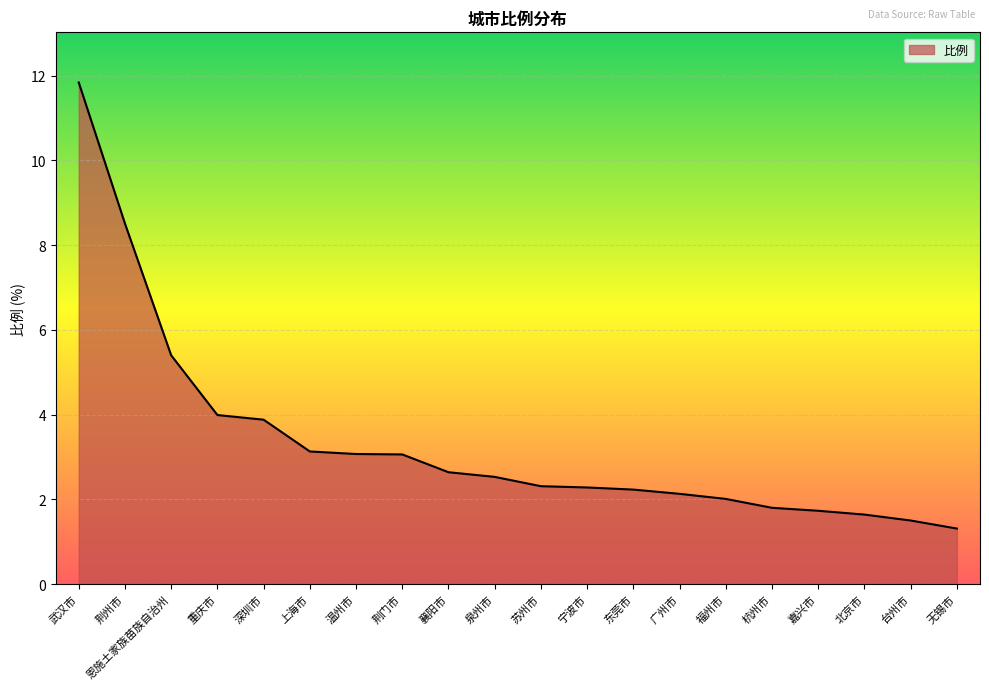

At which label is the value closest to 6?

恩施土家族苗族自治州